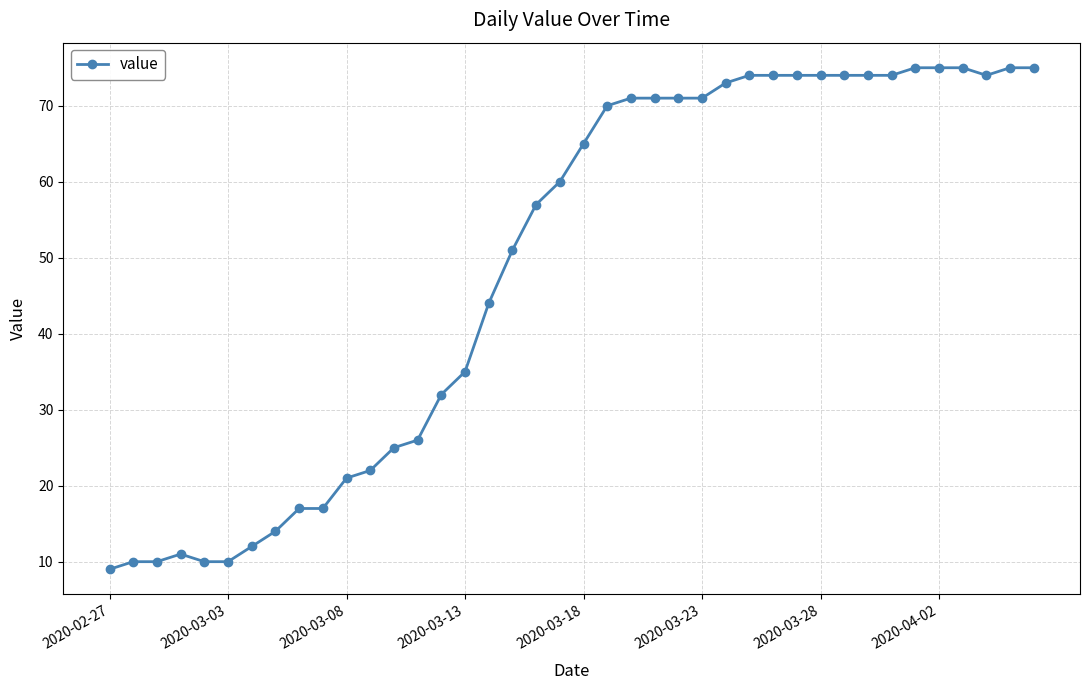

How many values are below 65?

20